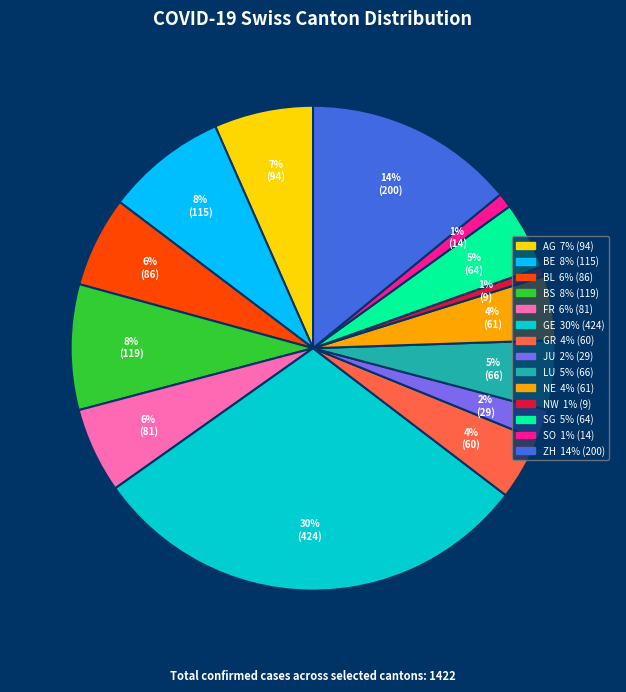

Is there a majority slice in this chart?

No